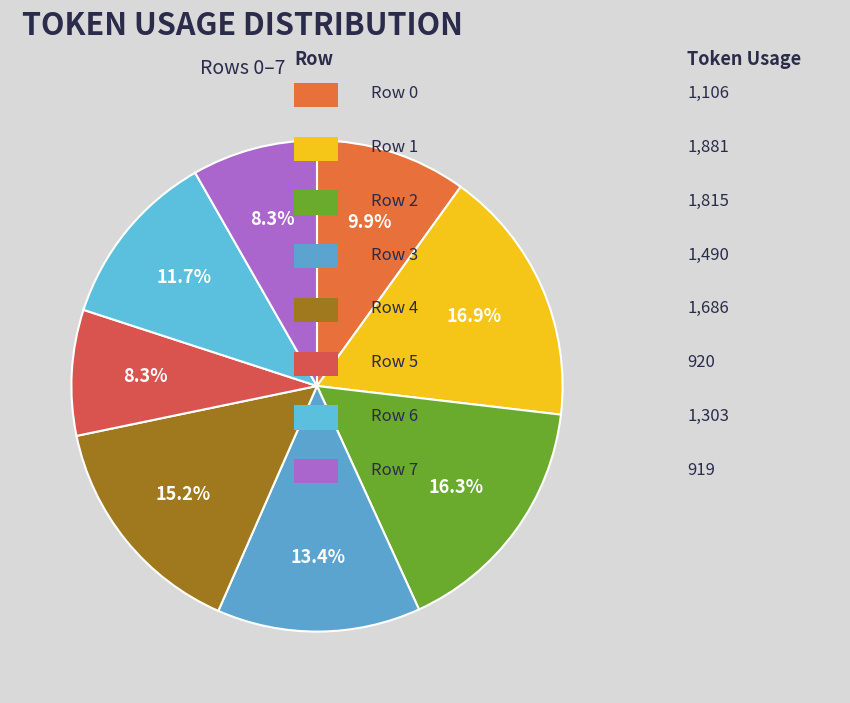

To the nearest percent, what is the difference between the largest and smallest slice percentages?

9%